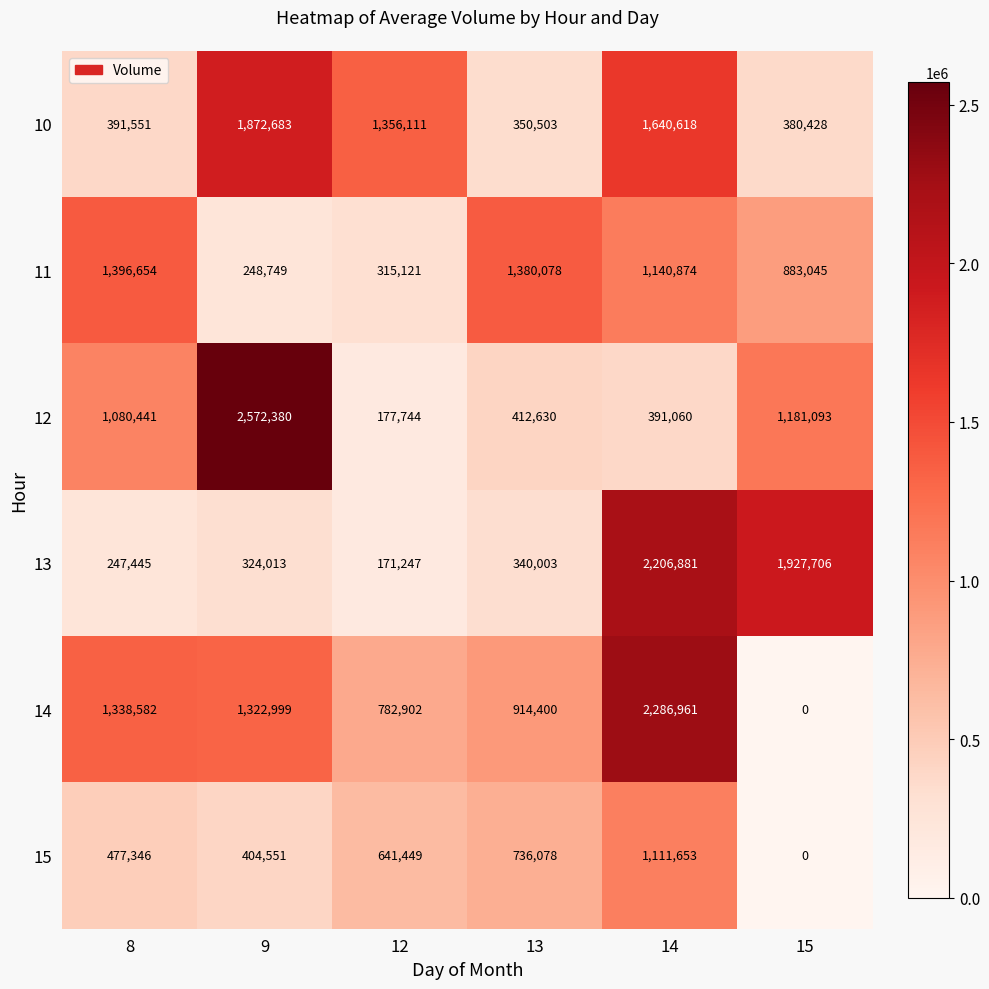

Is it true that 10 equals 2335191 at 12?

False